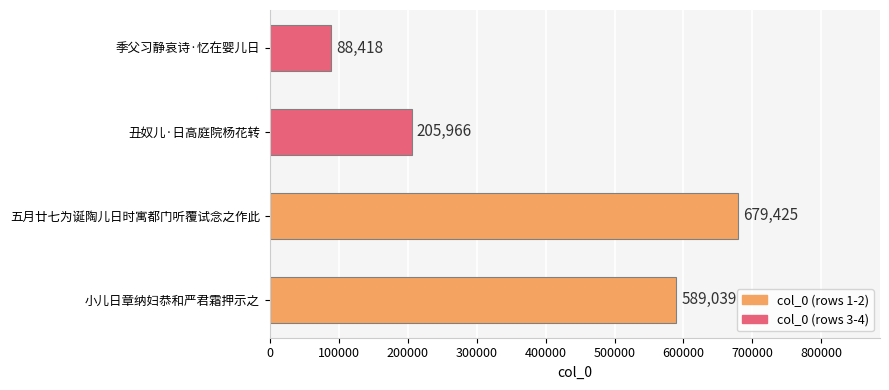

The chart shows a value of 88418 at 季父习静哀诗·忆在婴儿日. True or false?

True